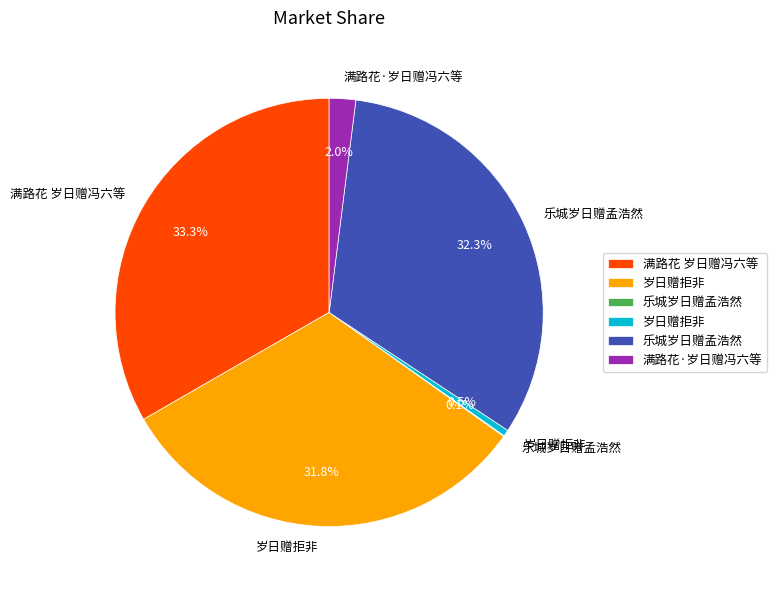

To the nearest percent, what is the average slice percentage?

17%